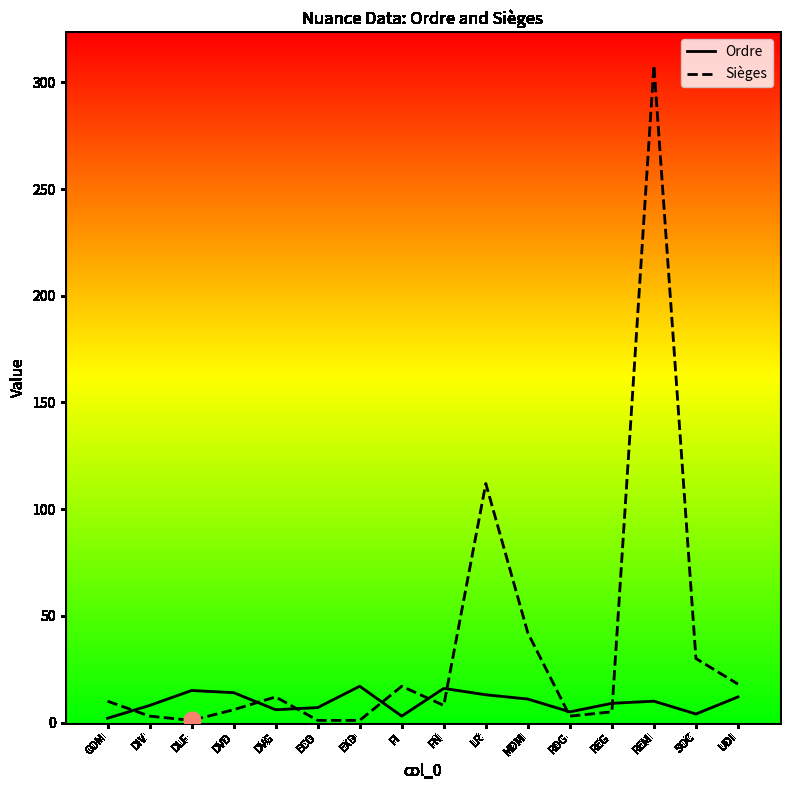

Is the value of Ordre at DLF greater than the value of Sièges at DIV?

Yes